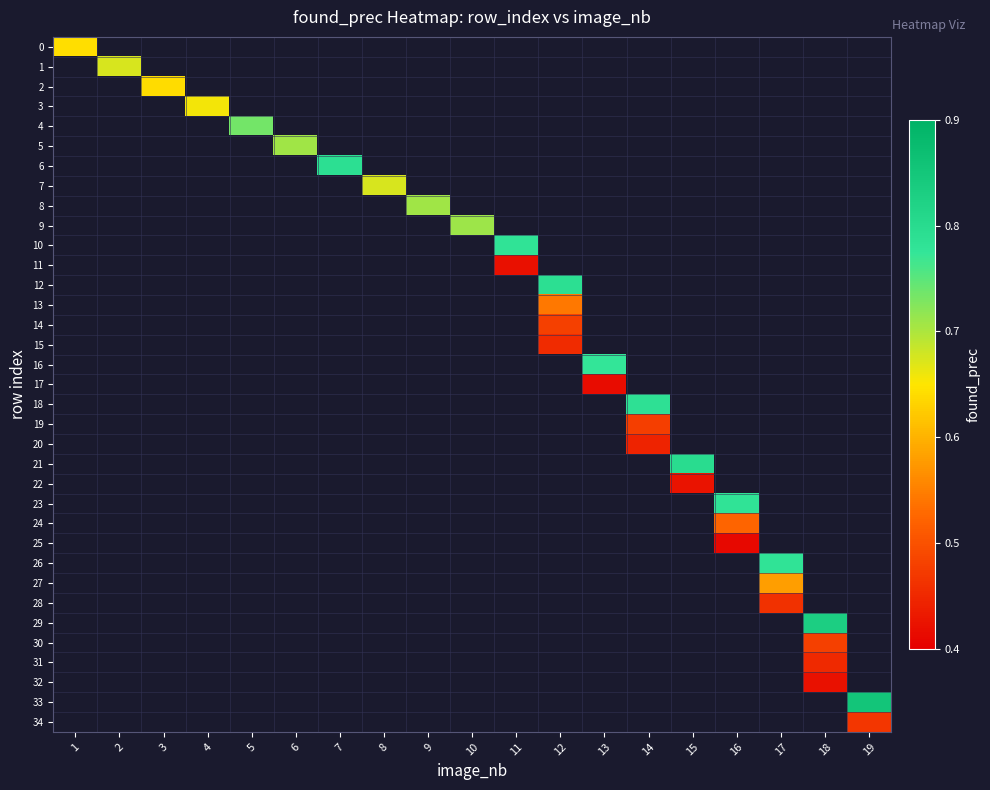

At which category does the chart reach its minimum across all series?

16